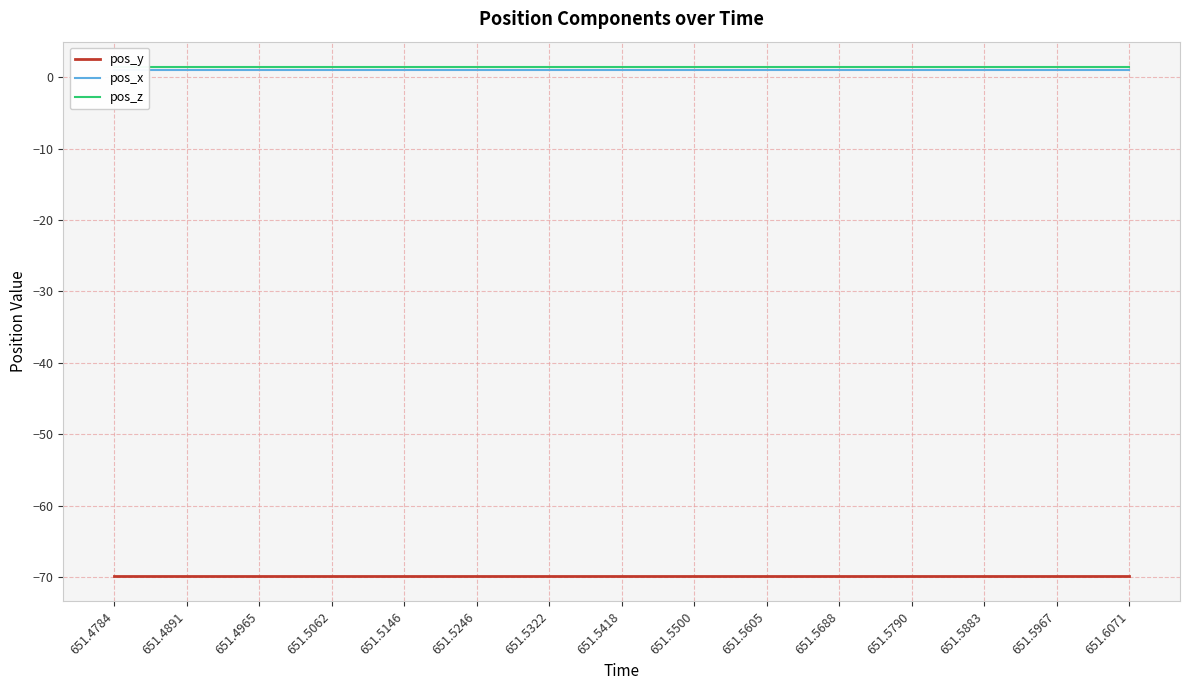

Reading right to left, what are all the values shown in this chart?

pos_y: -69.9	-69.9	-69.9	-69.9	-69.9	-69.9	-69.9	-69.9	-69.9	-69.9	-69.9	-69.9	-69.9	-69.9	-69.9
pos_x: 0.9	0.9	0.9	0.9	0.9	0.9	0.9	0.9	0.9	0.9	0.9	0.9	0.9	0.9	0.9
pos_z: 1.4	1.4	1.4	1.4	1.4	1.4	1.4	1.4	1.4	1.4	1.4	1.4	1.4	1.4	1.4